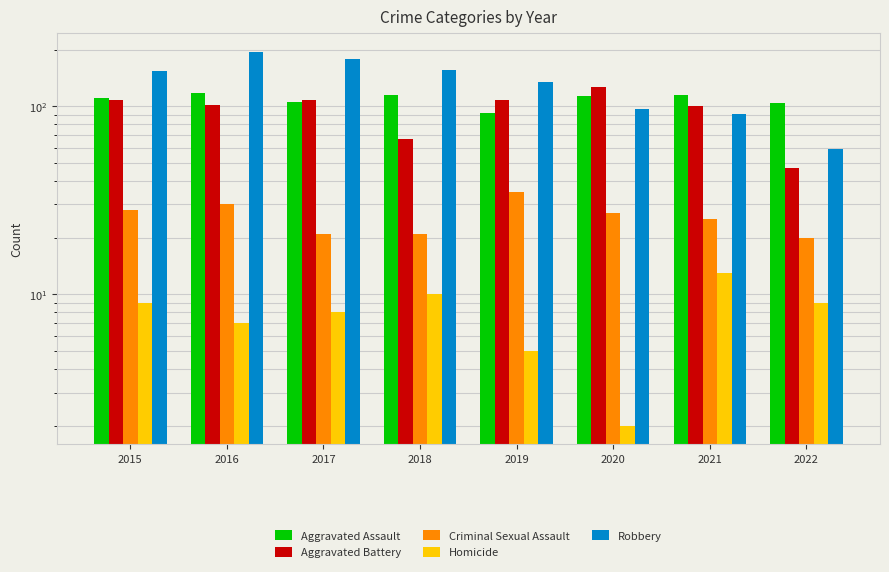

How many bars are there in total?

40